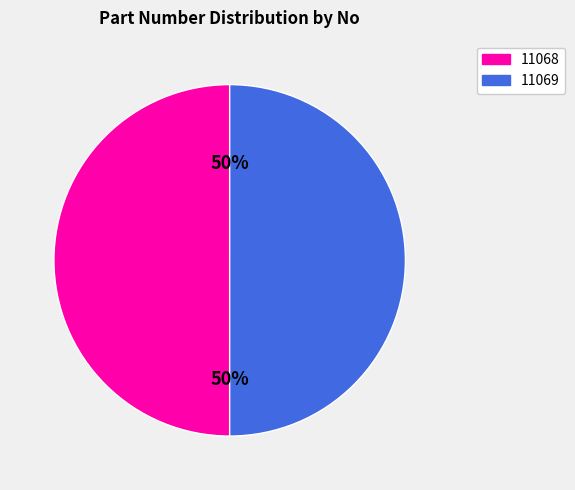

Count the number of slices in the pie.

2